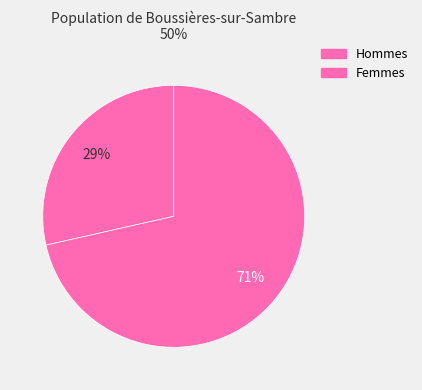

Which category has the biggest portion of the pie?

Femmes